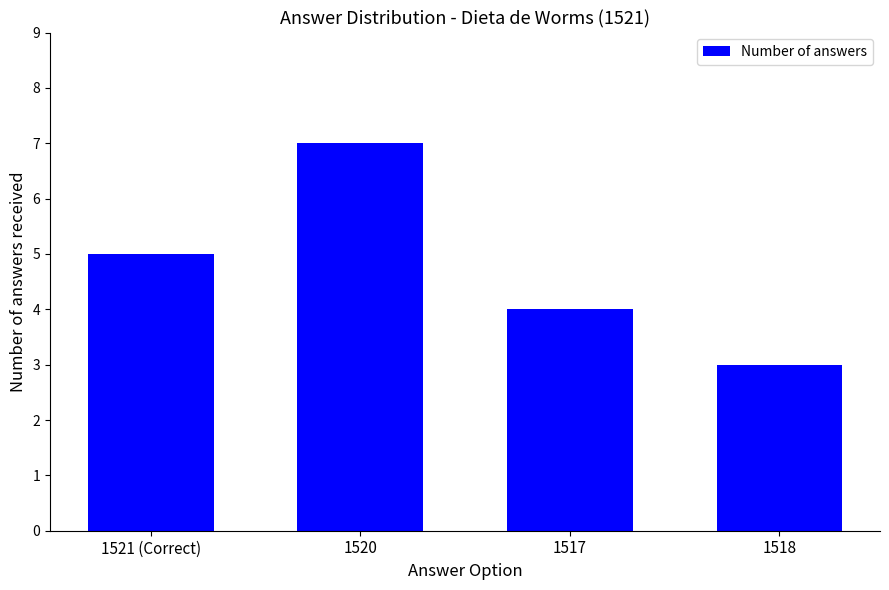

Rank the categories by value from lowest to highest.

1518, 1517, 1521 (Correct), 1520